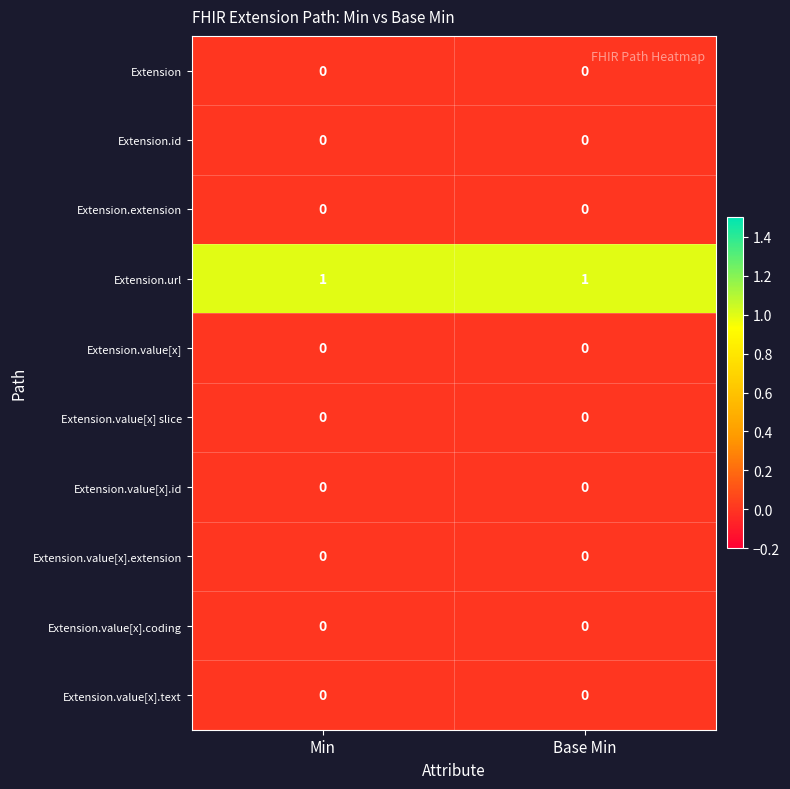

Is it true that Extension.value[x] equals 0 at Base Min?

True